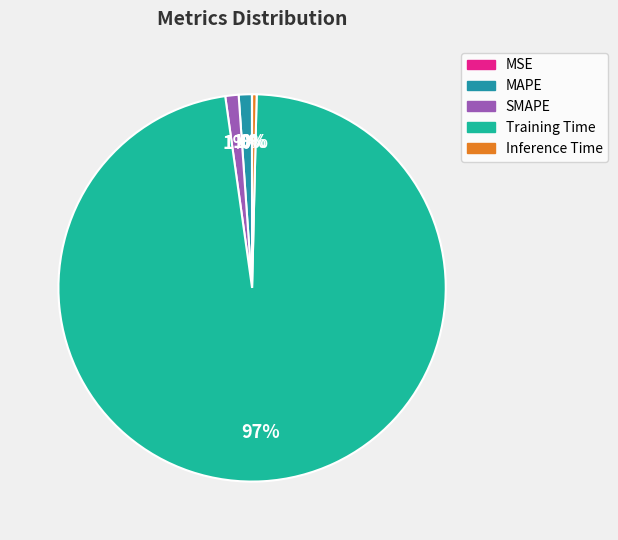

To the nearest percent, what portion does MAPE represent?

1%